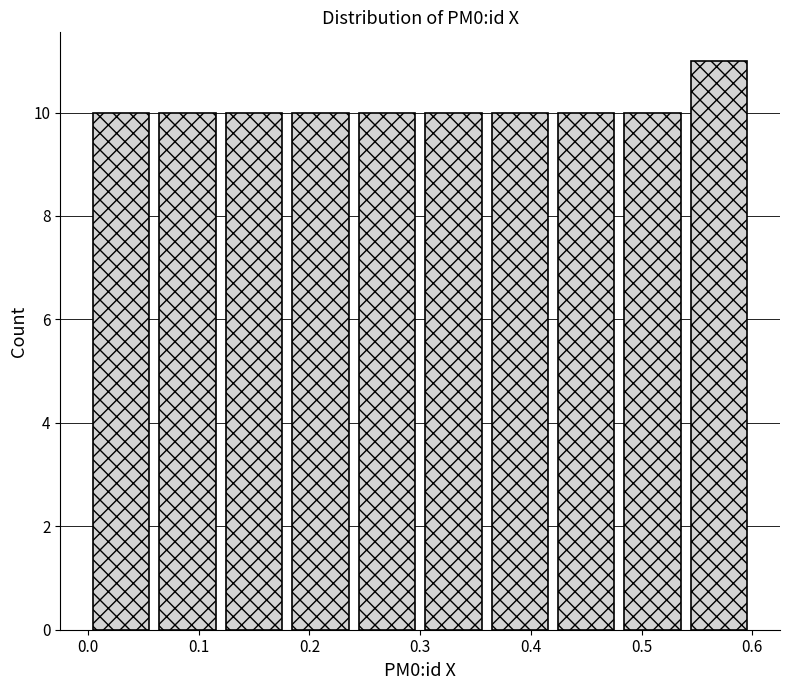

Which range on the x-axis has the tallest bar?

0.54 to 0.60